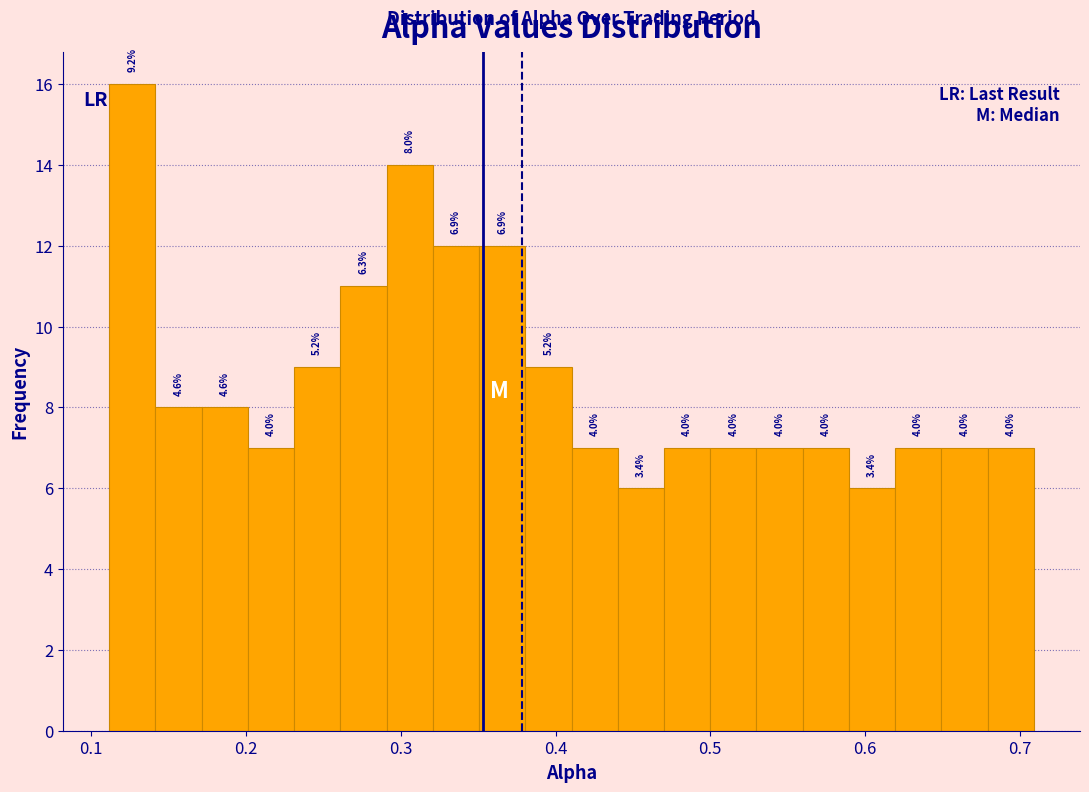

Read against the x-axis, roughly where is the centre of the tallest bar?

0.13